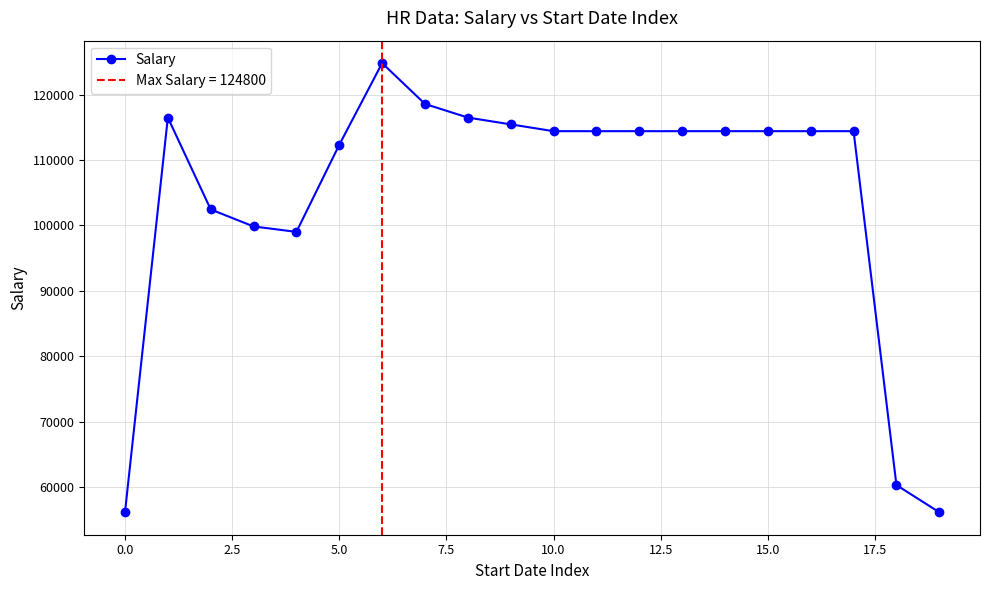

How many lines are shown in the chart?

1